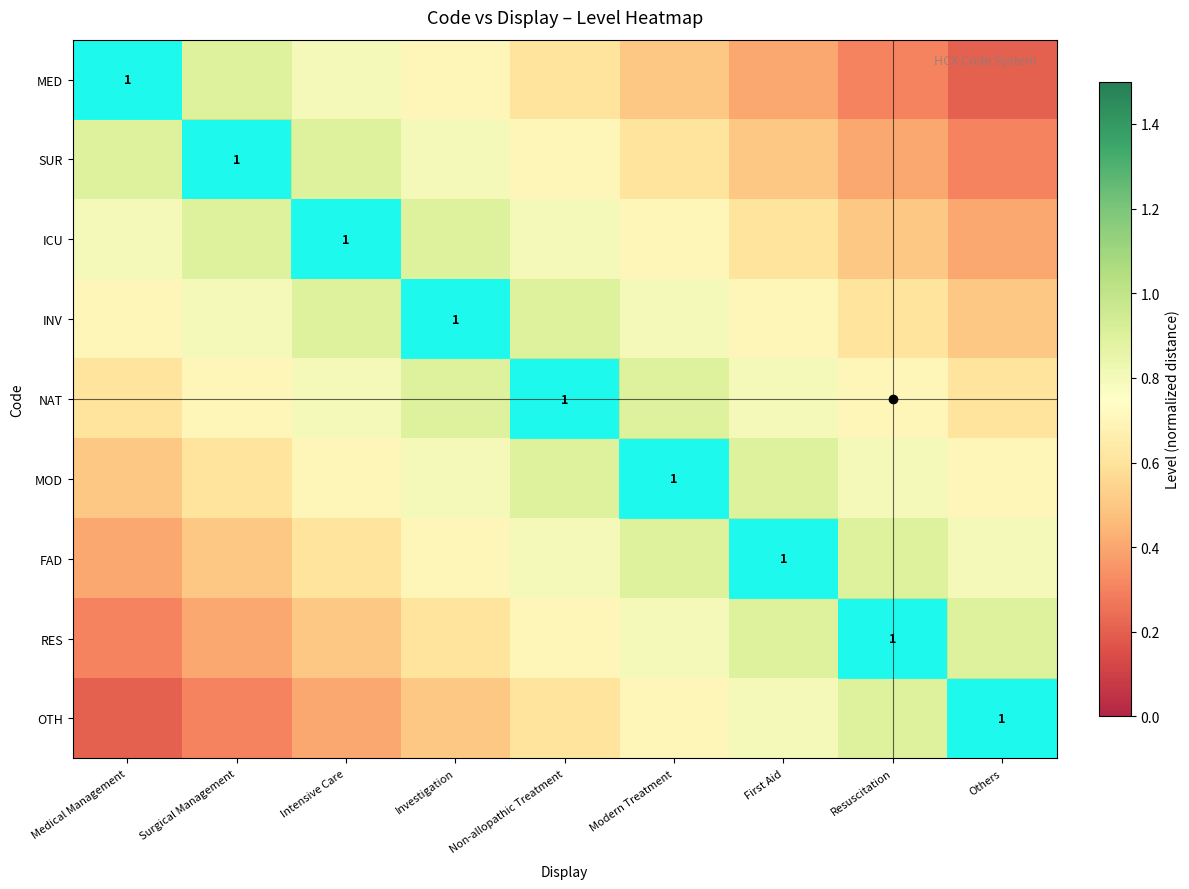

What is the sum of the MED values at Non-allopathic Treatment and Investigation?

1.3